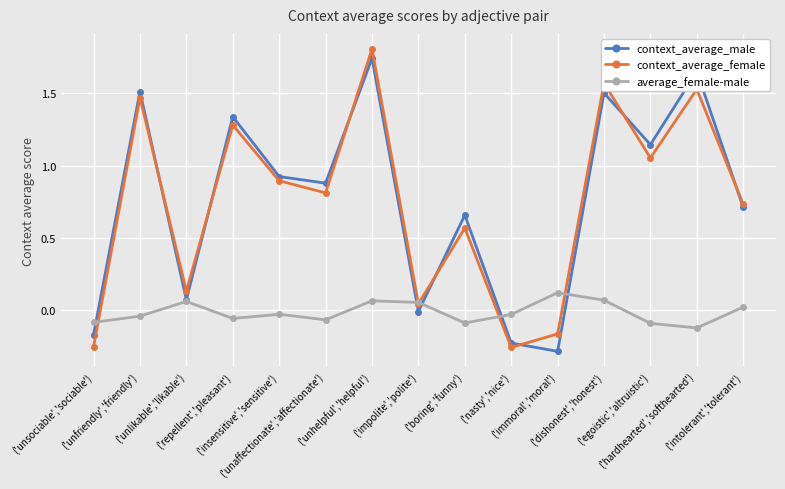

Which series has the widest spread of values?

context_average_female